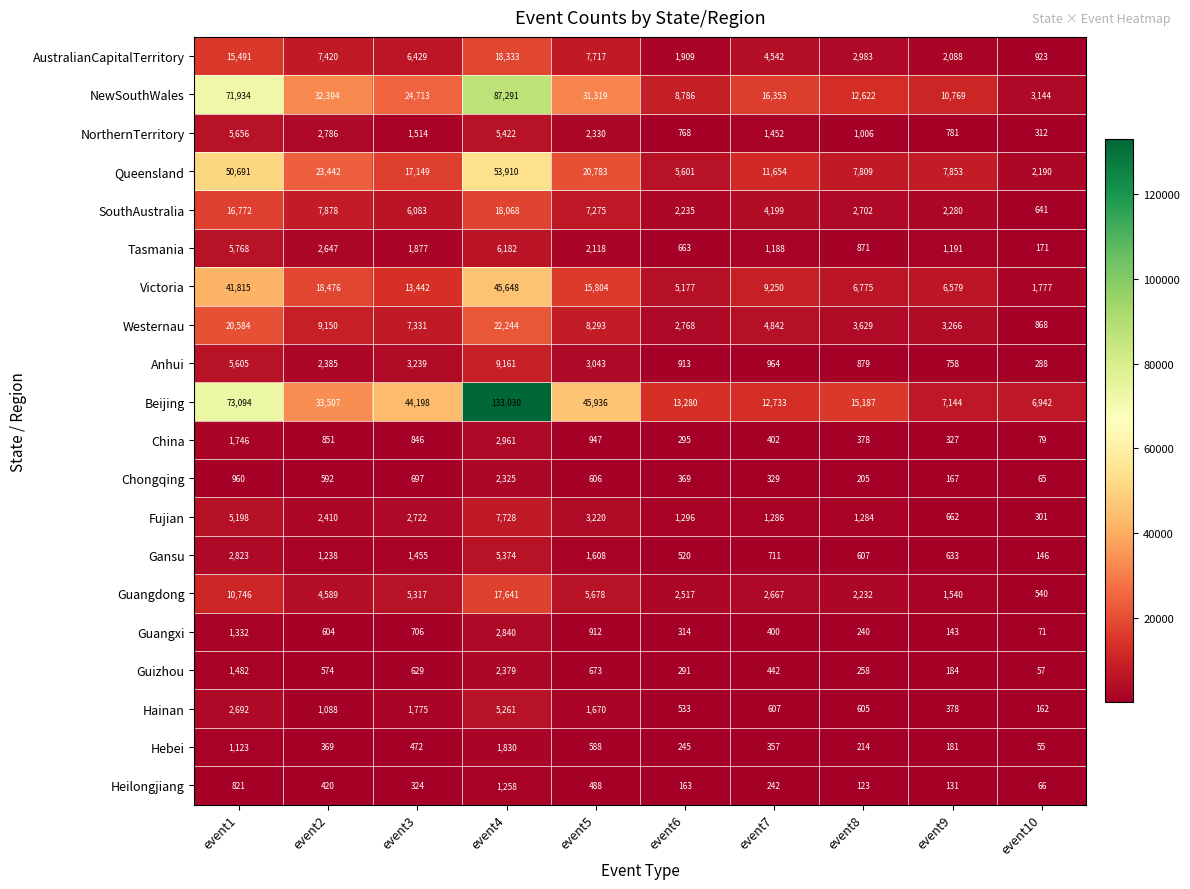

Which series has the largest range (max minus min)?

Beijing